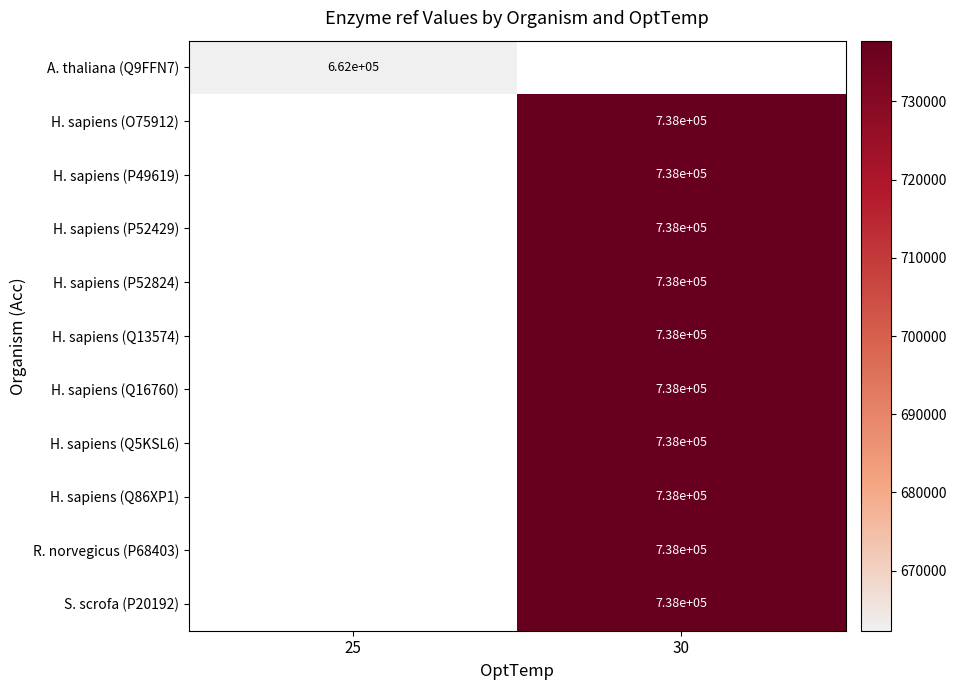

List the series in order of their peak value, lowest first.

A. thaliana (Q9FFN7), H. sapiens (O75912), H. sapiens (P49619), H. sapiens (P52429), H. sapiens (P52824), H. sapiens (Q13574), H. sapiens (Q16760), H. sapiens (Q5KSL6), H. sapiens (Q86XP1), R. norvegicus (P68403), S. scrofa (P20192)